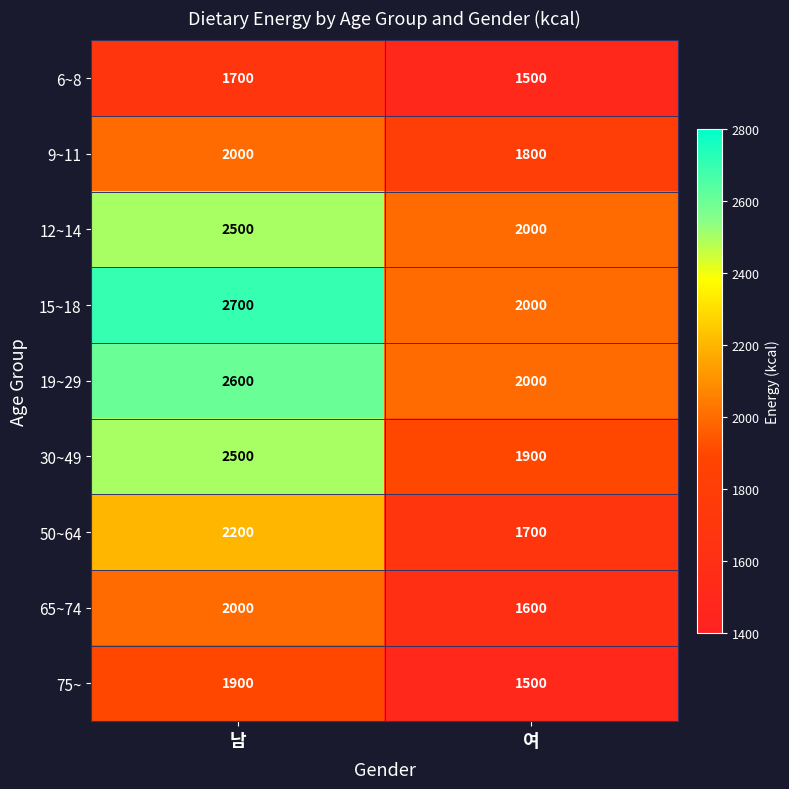

Rank the categories by 9~11 value from highest to lowest.

남, 여